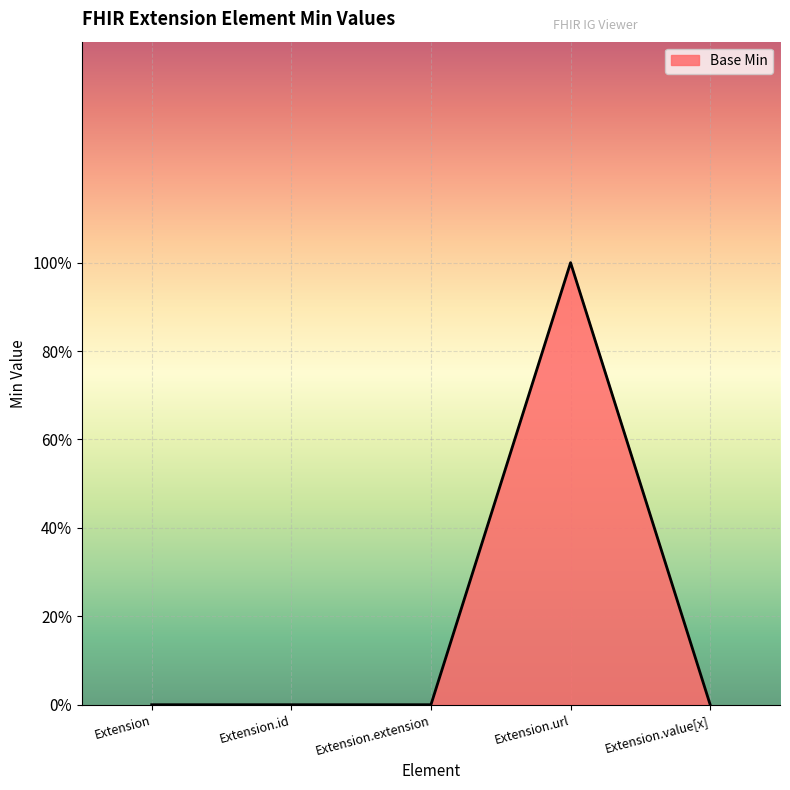

Does the chart have visible grid lines?

Yes